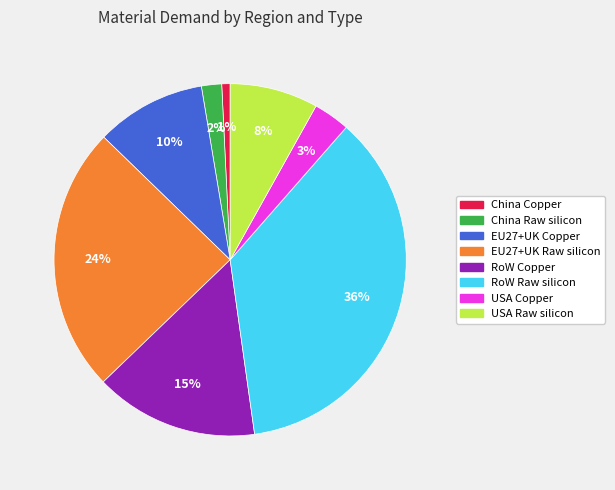

Count the number of slices in the pie.

8